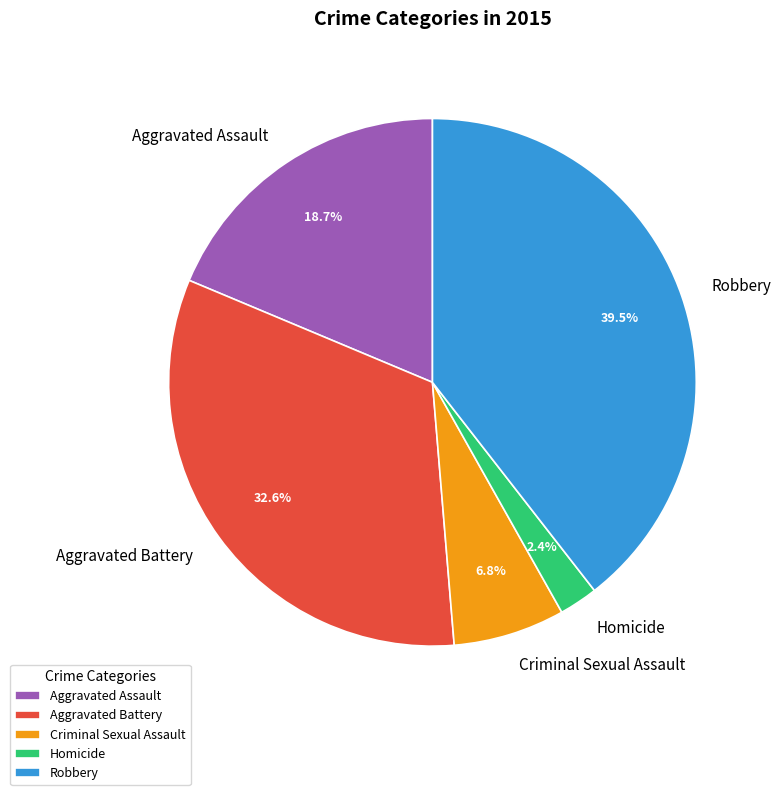

Combined, what portion of the pie is Criminal Sexual Assault and Homicide?

9.2%